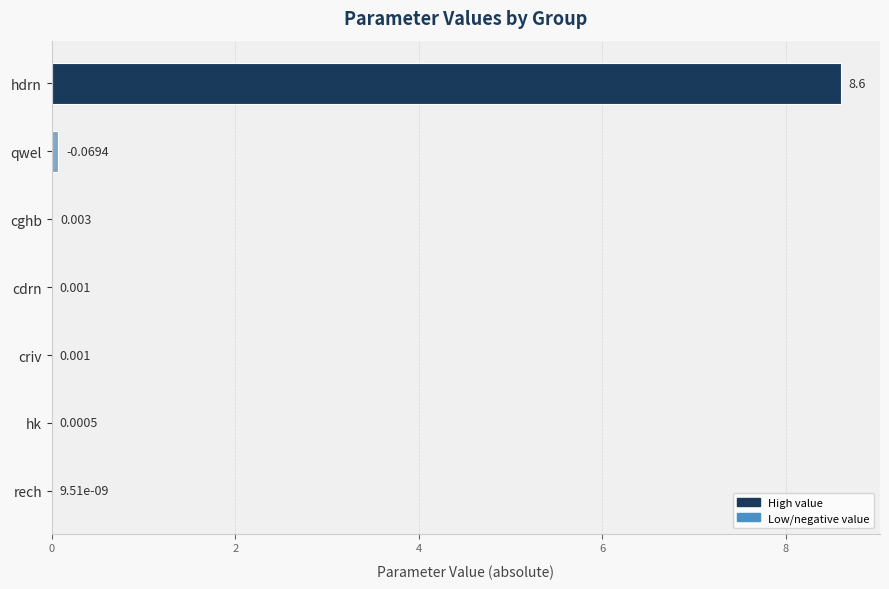

Where is the data nearest to the value 4?

qwel